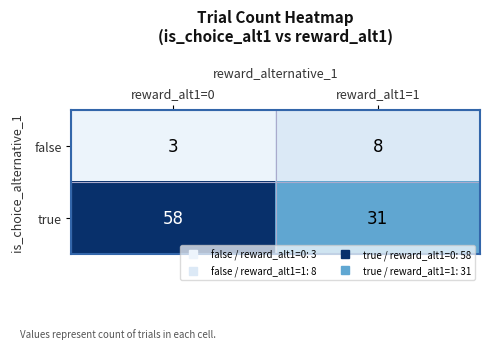

Which series has the largest range (max minus min)?

true